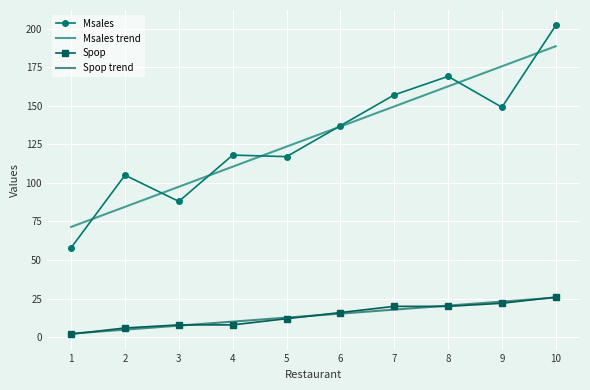

At 9, list the series in order from smallest to largest.

Spop, Msales